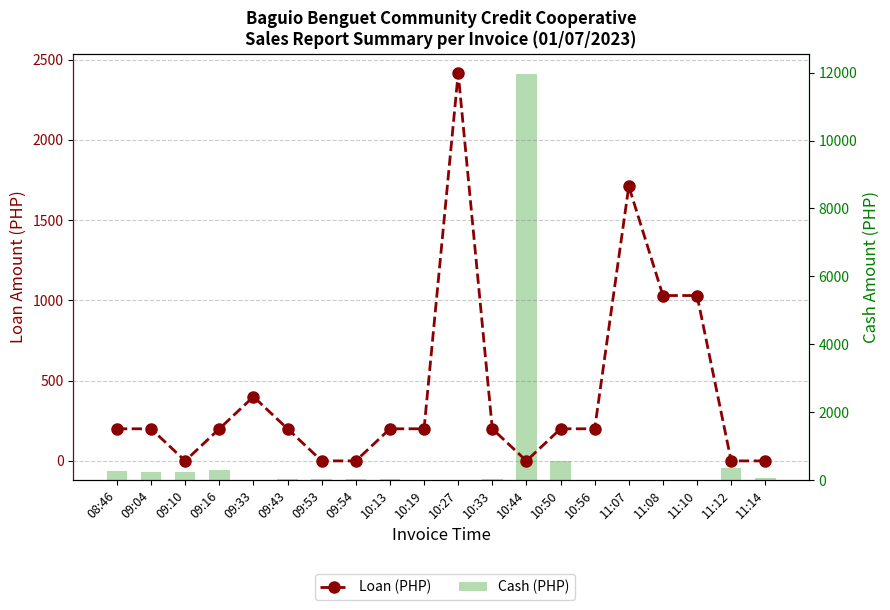

Reading left to right, extract all data points from this chart.

Loan (PHP): 200.0	200.0	0.0	200.0	400.0	200.0	0.0	0.0	200.0	200.0	2415.5	200.0	0.0	200.0	200.0	1710.5	1030.0	1030.0	0.0	0.0
Cash (PHP): 287.2	229.5	230.0	306.5	18.0	47.8	26.5	32.2	26.8	10.5	0.0	29.0	11957.8	577.2	4.0	2.5	0.0	0.0	374.0	58.0